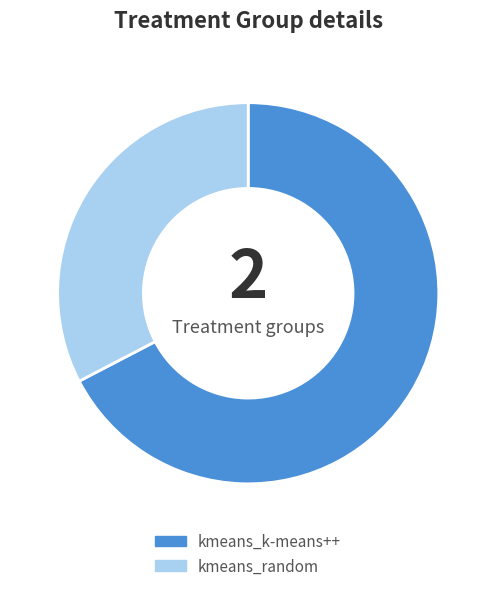

Count the number of slices in the pie.

2